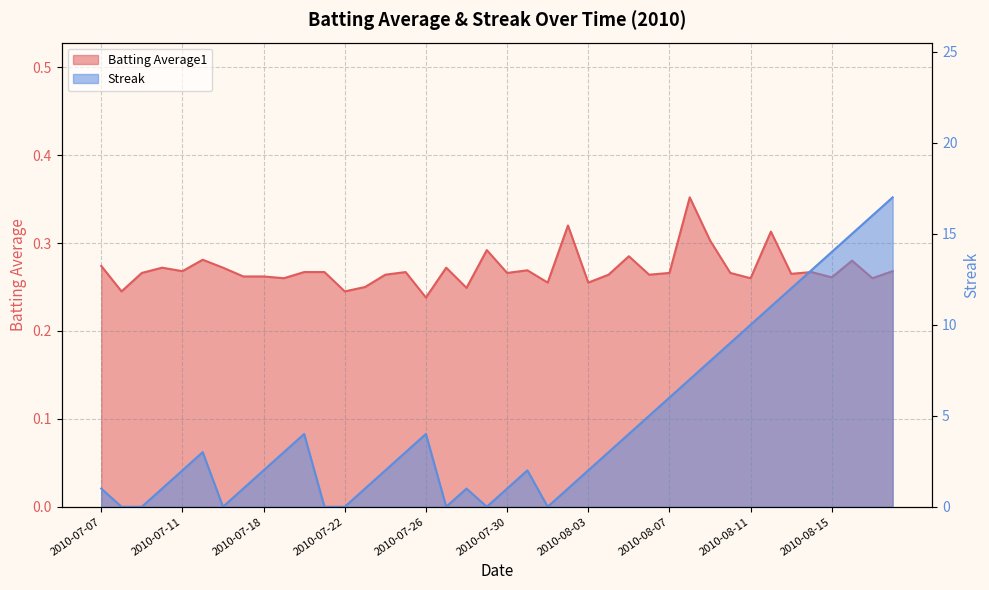

Reading left to right, transcribe all the data shown in this chart.

Batting Average1: 2010-07-07=0.3	2010-07-08=0.2	2010-07-09=0.3	2010-07-10=0.3	2010-07-11=0.3	2010-07-15=0.3	2010-07-16=0.3	2010-07-17=0.3	2010-07-18=0.3	2010-07-19=0.3	2010-07-20=0.3	2010-07-21=0.3	2010-07-22=0.2	2010-07-23=0.2	2010-07-24=0.3	2010-07-25=0.3	2010-07-26=0.2	2010-07-27=0.3	2010-07-28=0.2	2010-07-29=0.3	2010-07-30=0.3	2010-07-31=0.3	2010-08-01=0.3	2010-08-02=0.3	2010-08-03=0.3	2010-08-04=0.3	2010-08-05=0.3	2010-08-06=0.3	2010-08-07=0.3	2010-08-08=0.4	2010-08-09=0.3	2010-08-10=0.3	2010-08-11=0.3	2010-08-12=0.3	2010-08-13=0.3	2010-08-14=0.3	2010-08-15=0.3	2010-08-16=0.3	2010-08-17=0.3	2010-08-18=0.3
Streak: 2010-07-07=1.0	2010-07-08=0.0	2010-07-09=0.0	2010-07-10=1.0	2010-07-11=2.0	2010-07-15=3.0	2010-07-16=0.0	2010-07-17=1.0	2010-07-18=2.0	2010-07-19=3.0	2010-07-20=4.0	2010-07-21=0.0	2010-07-22=0.0	2010-07-23=1.0	2010-07-24=2.0	2010-07-25=3.0	2010-07-26=4.0	2010-07-27=0.0	2010-07-28=1.0	2010-07-29=0.0	2010-07-30=1.0	2010-07-31=2.0	2010-08-01=0.0	2010-08-02=1.0	2010-08-03=2.0	2010-08-04=3.0	2010-08-05=4.0	2010-08-06=5.0	2010-08-07=6.0	2010-08-08=7.0	2010-08-09=8.0	2010-08-10=9.0	2010-08-11=10.0	2010-08-12=11.0	2010-08-13=12.0	2010-08-14=13.0	2010-08-15=14.0	2010-08-16=15.0	2010-08-17=16.0	2010-08-18=17.0